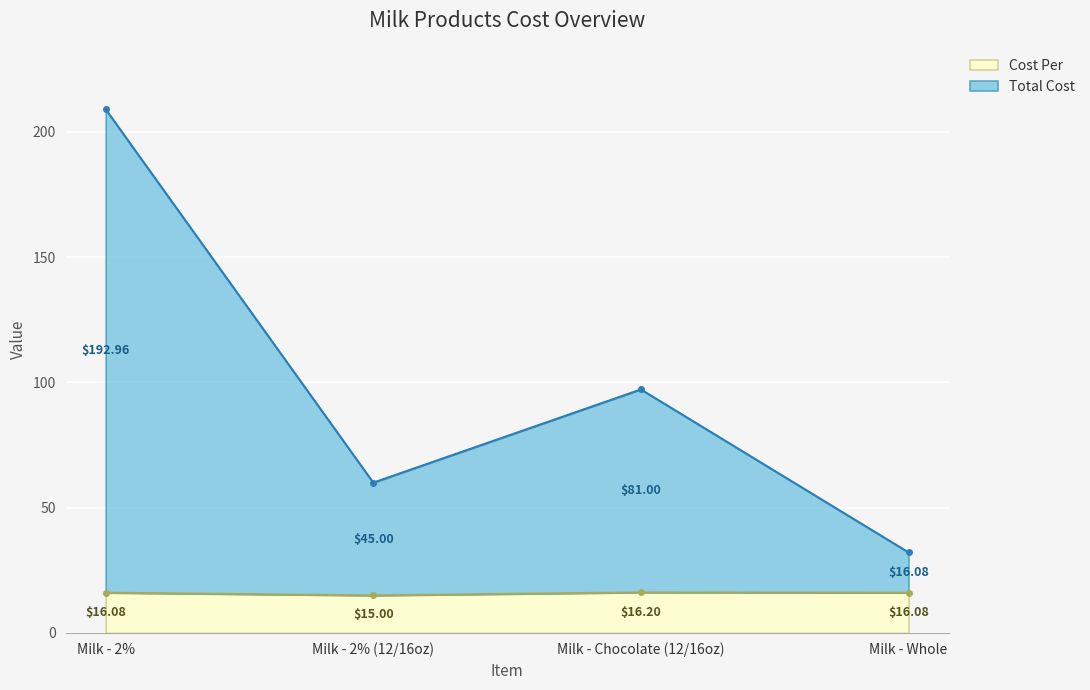

At which category does the chart reach its peak across all series?

Milk - 2%